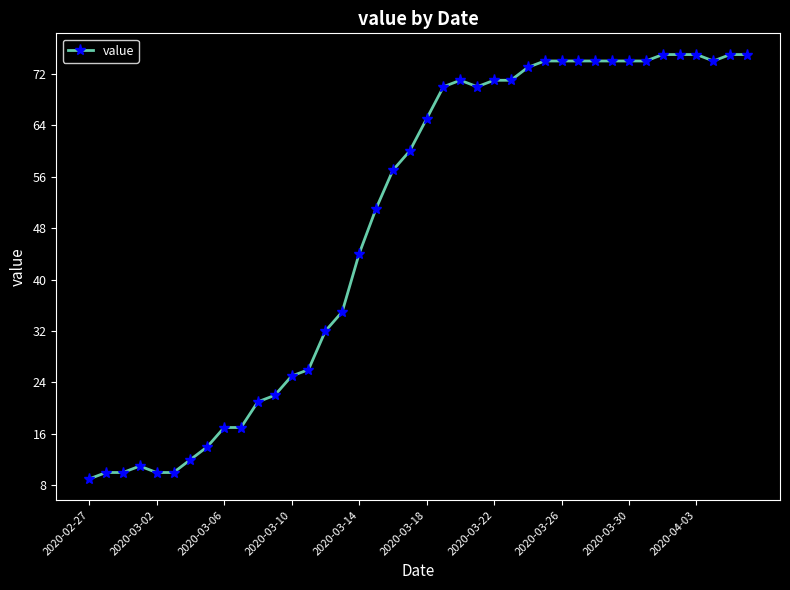

What is the difference between the second highest and minimum values?

66